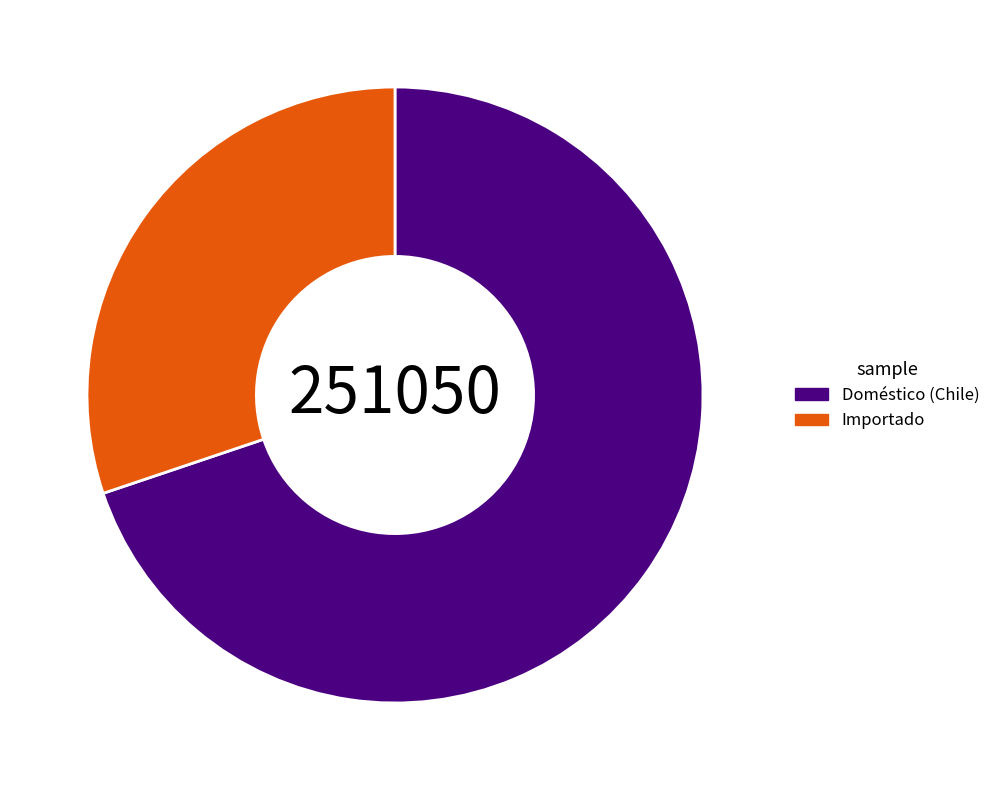

Approximately how many times larger is the value at Doméstico (Chile) compared to Importado?

2.3